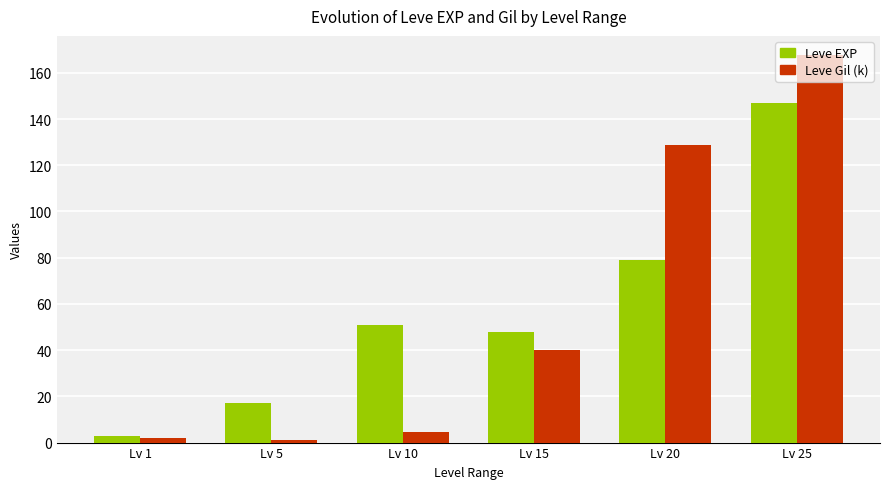

At which label is Leve Gil (k) closest to 84?

Lv 15